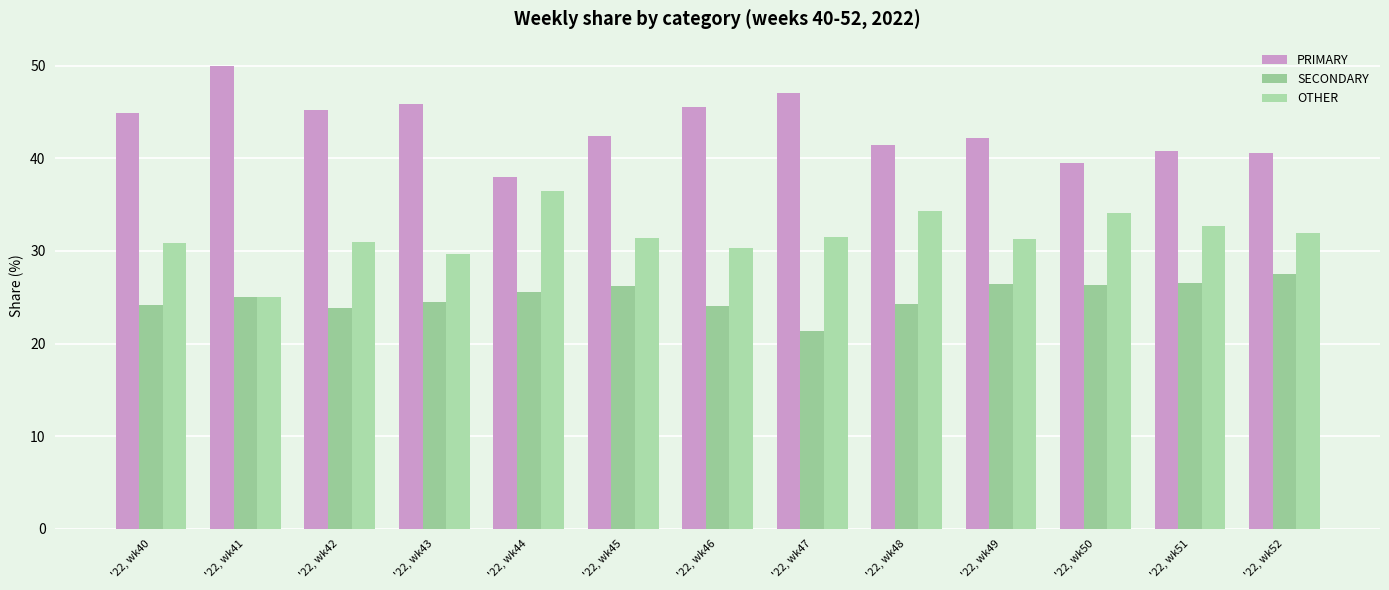

The value of PRIMARY at '22, wk44 is 38.0. True or false?

True